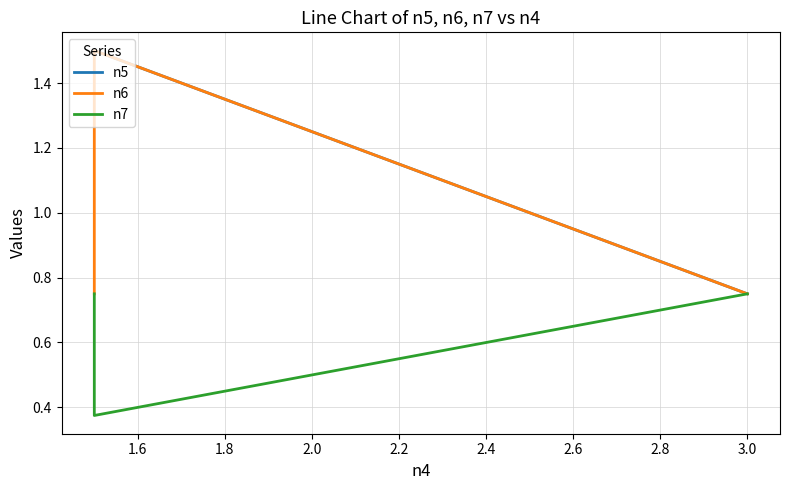

Is it true that n7 equals 1.1 at 3.0?

False